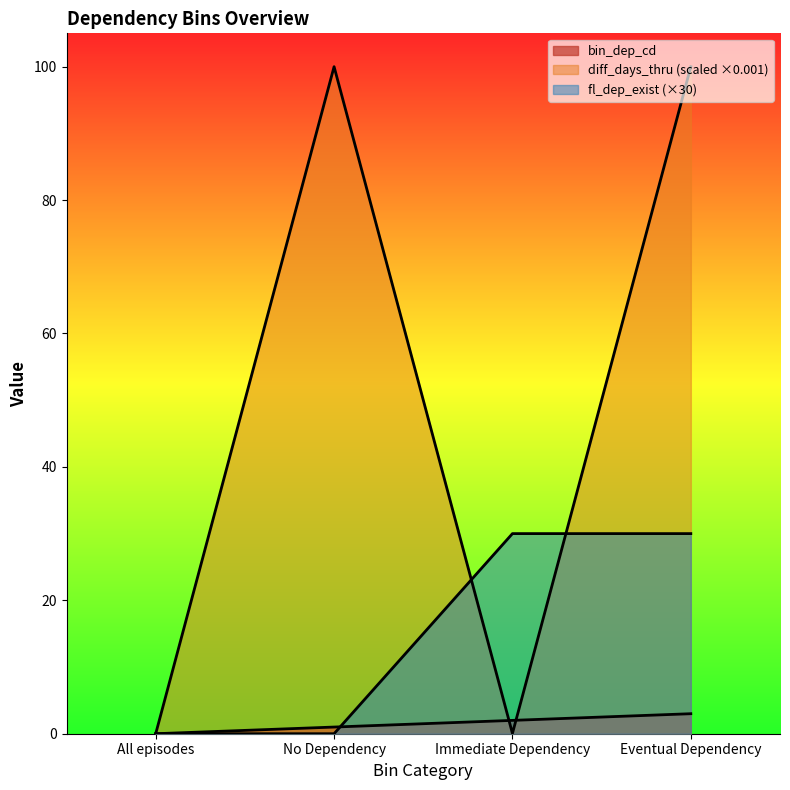

What are all the series names shown in the legend?

bin_dep_cd, diff_days_thru, fl_dep_exist